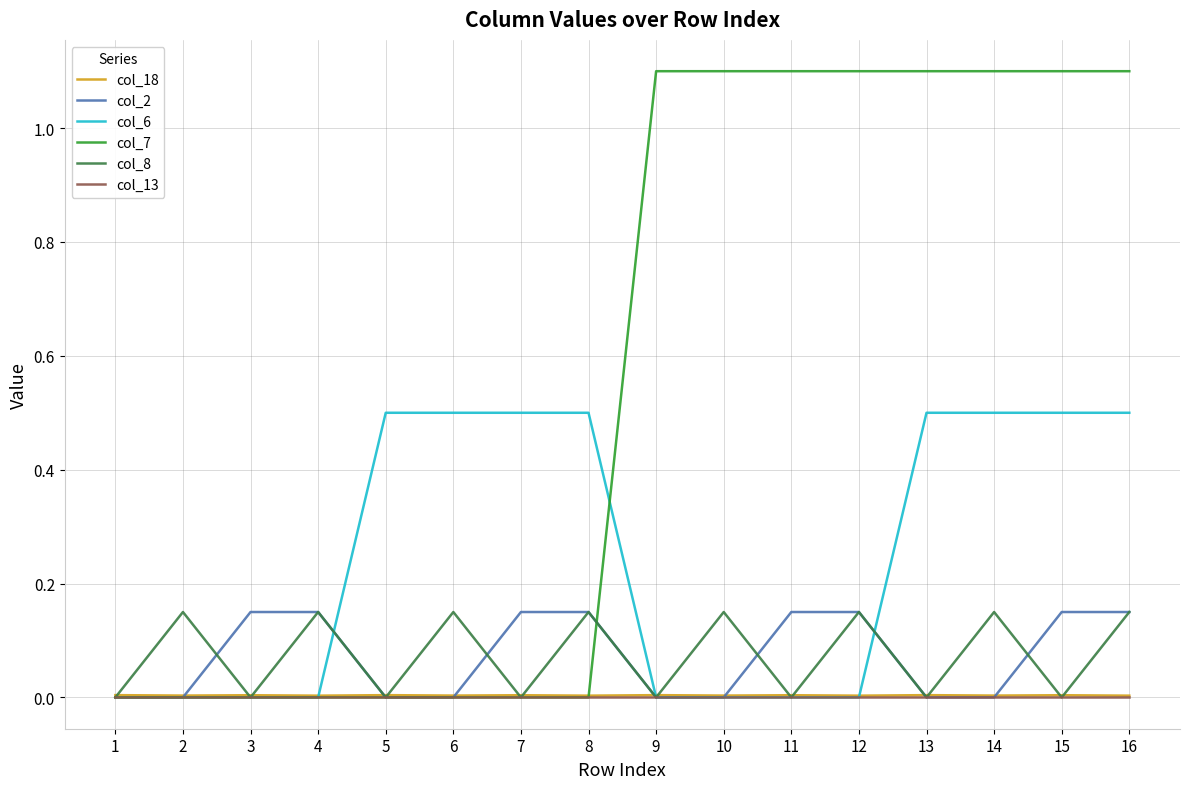

After their last crossing, which series has the higher values: col_18 or col_6?

col_6